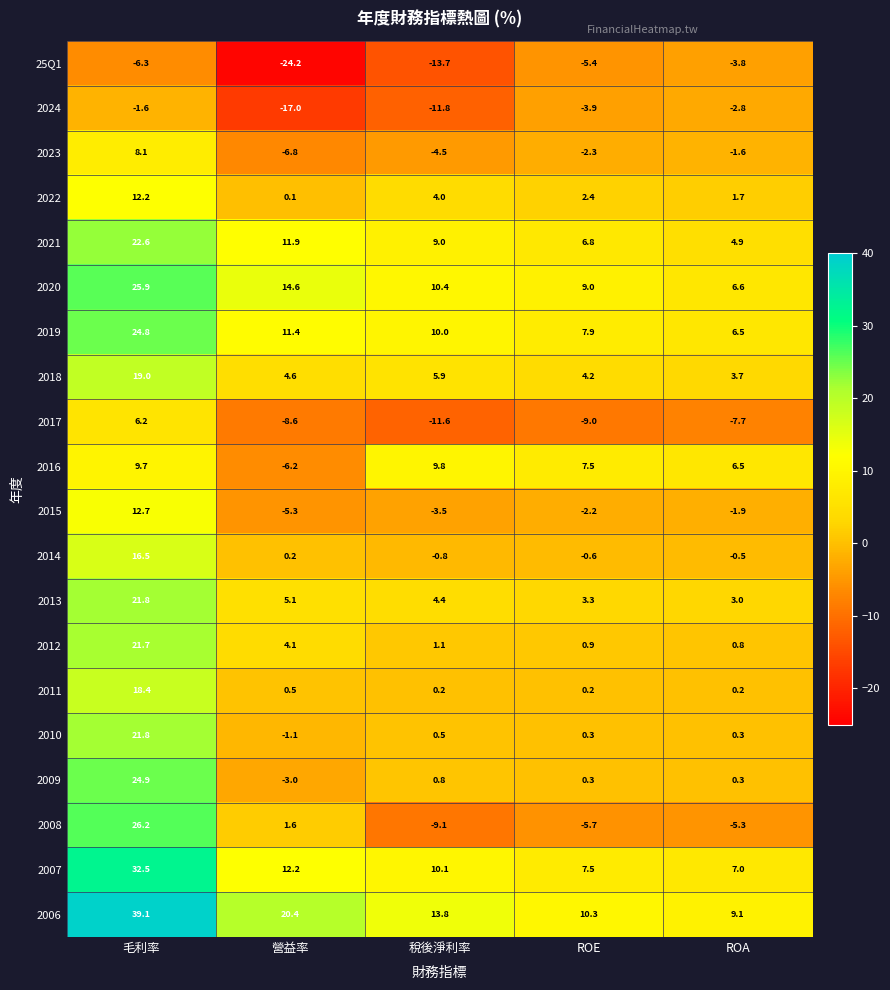

Which series changed the most between 營益率 and 稅後淨利率?

2016